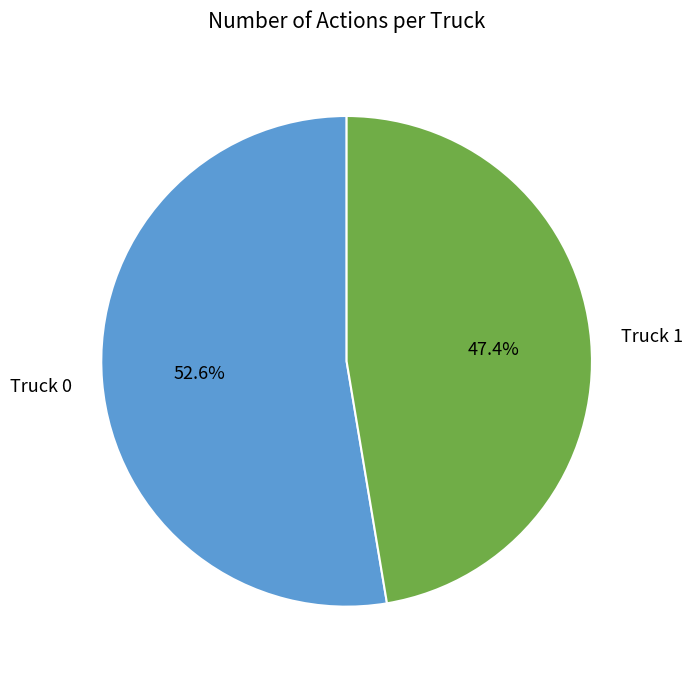

Is there any slice that represents more than half of the pie?

Yes